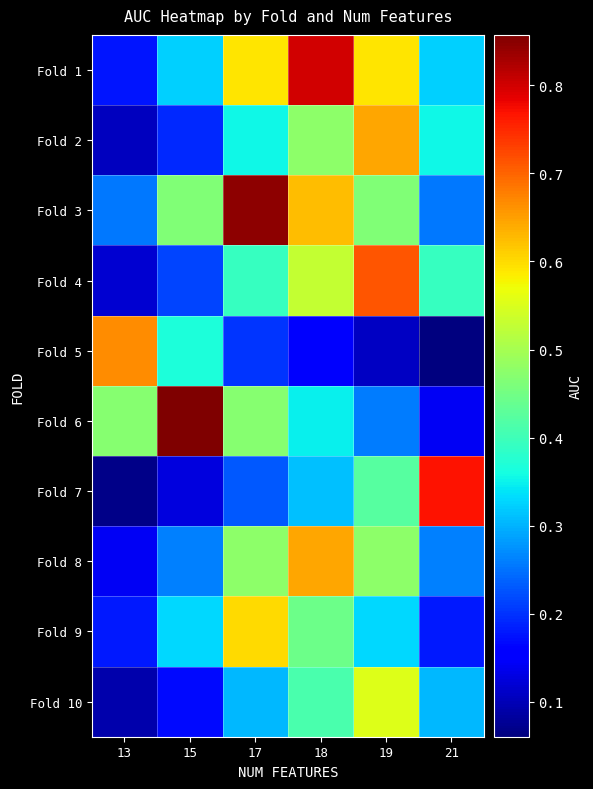

What is the total value across all series at 15?

3.3